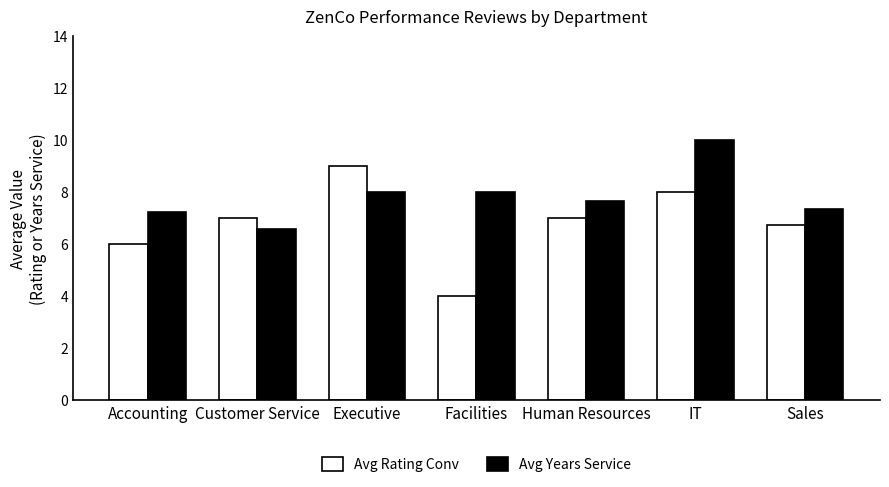

What value does the Avg Rating Conv series have at Executive?

9.0